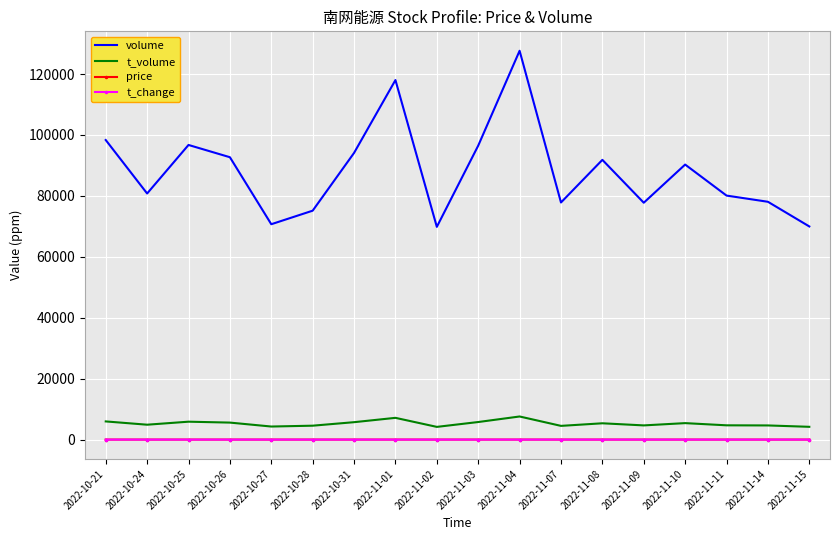

Between 2022-10-25 and 2022-10-28, which series saw the biggest shift?

volume